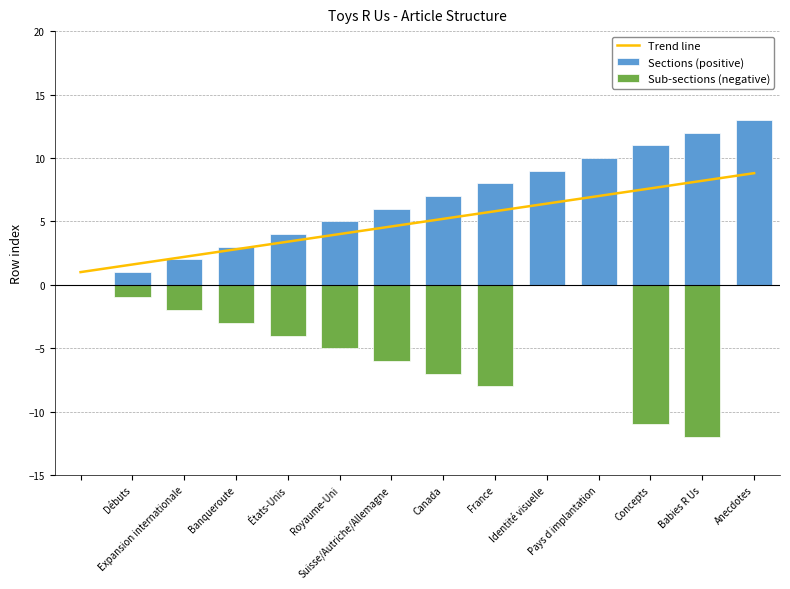

What is the minimum value for Trend line?

1.0